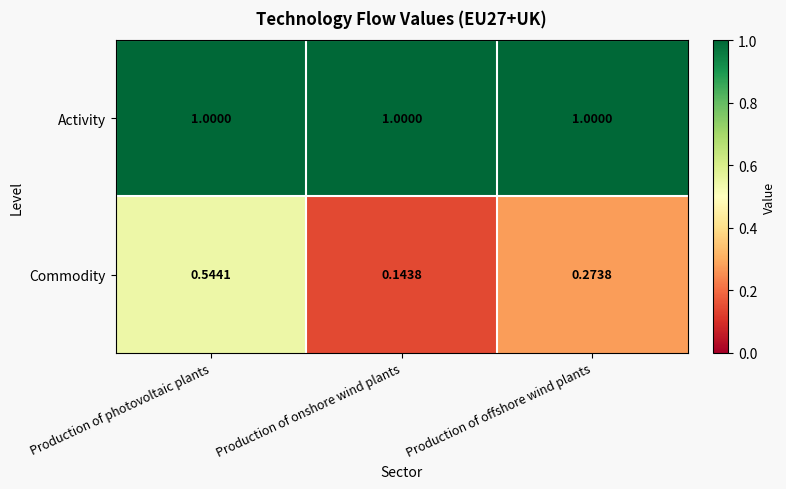

Which series changed the most between Production of photovoltaic plants and Production of onshore wind plants?

Commodity